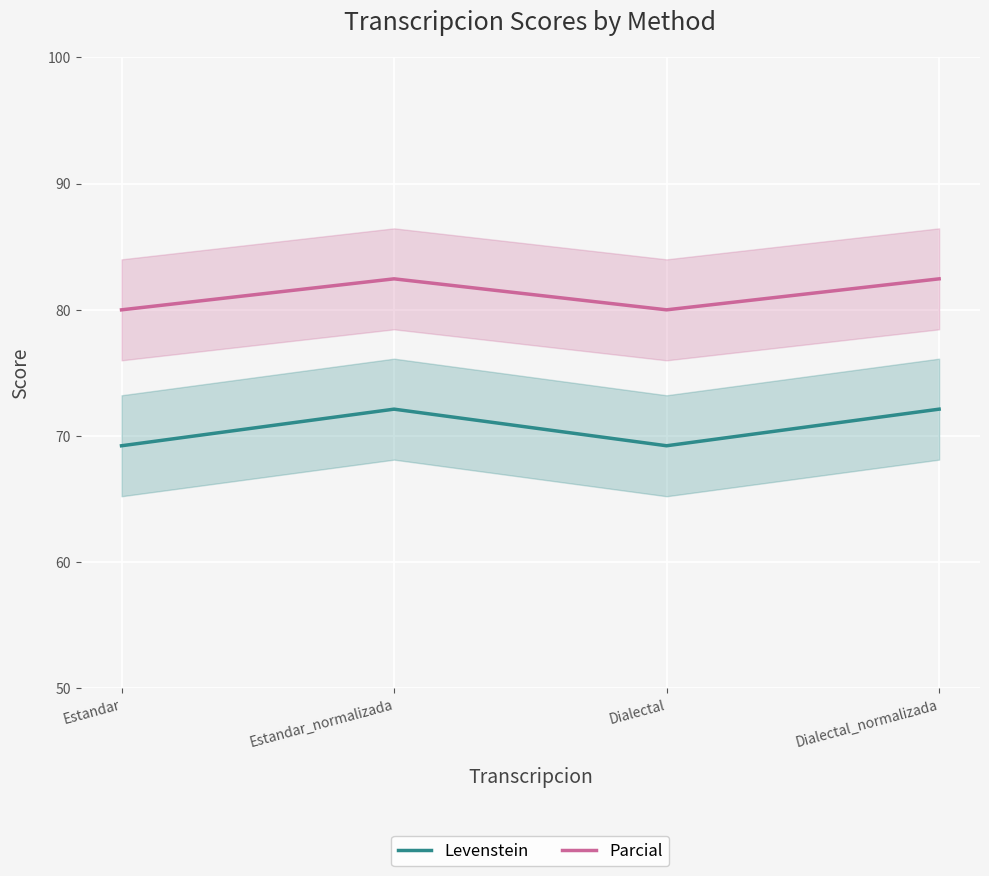

Reading right to left, list all the values displayed in this chart.

Levenstein: 72.1	69.2	72.1	69.2
Parcial: 82.5	80.0	82.5	80.0